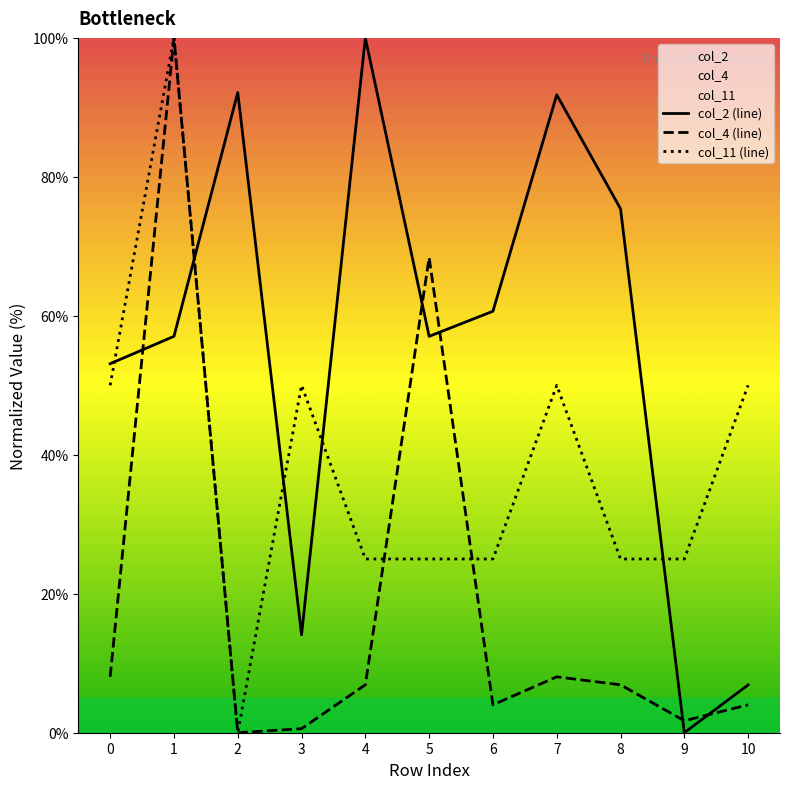

At which category does col_2 (line) reach its first local peak?

2